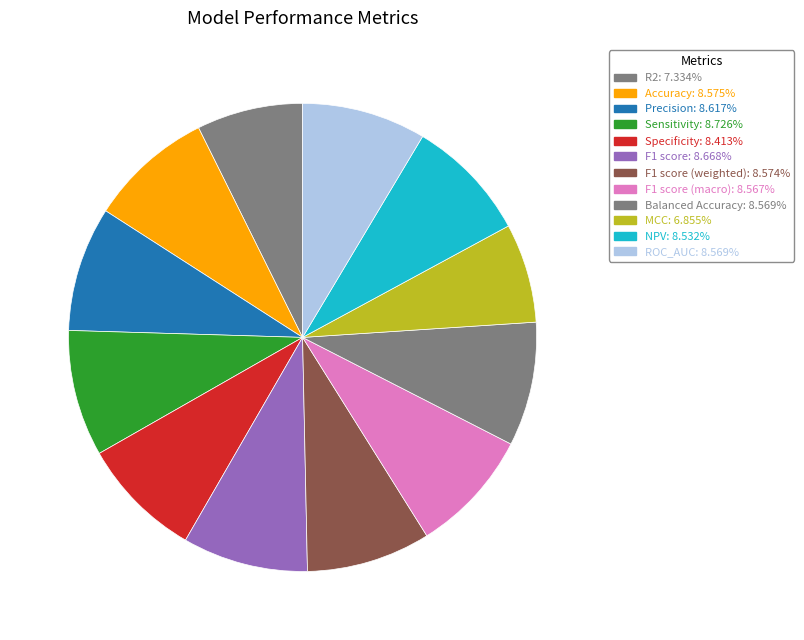

How many segments does this pie chart have?

12